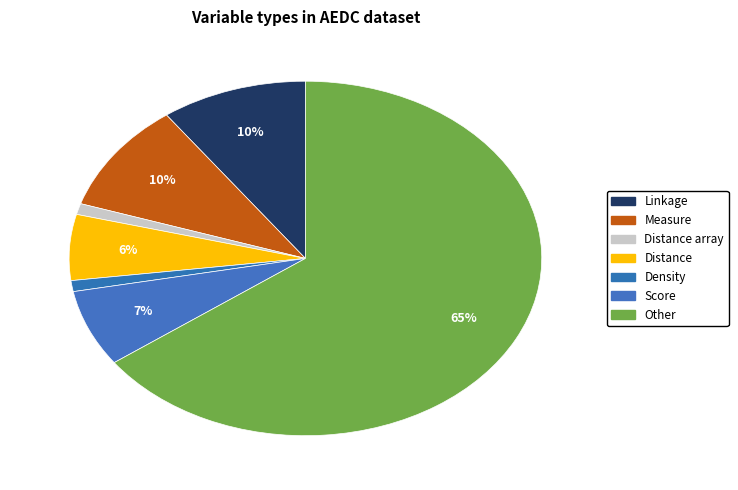

Count the number of slices in the pie.

7